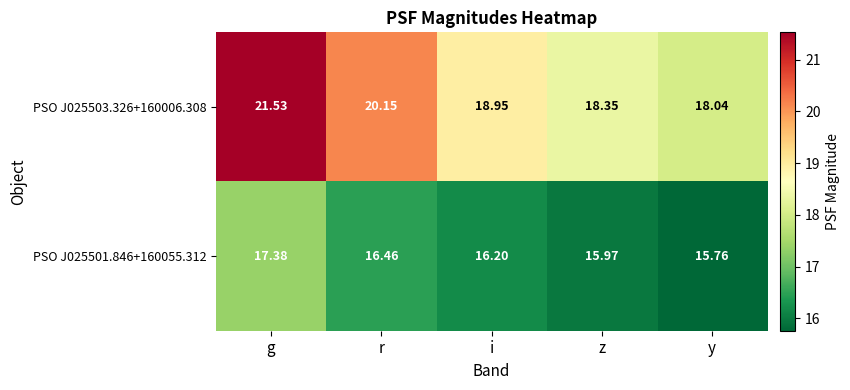

List the labels in order of PSO J025503.326+160006.308 value, largest first.

g, r, i, z, y